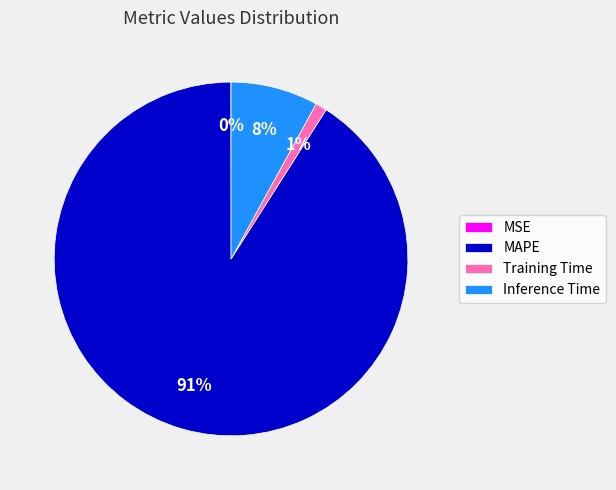

To the nearest percent, what percentage of the pie is MAPE?

91%